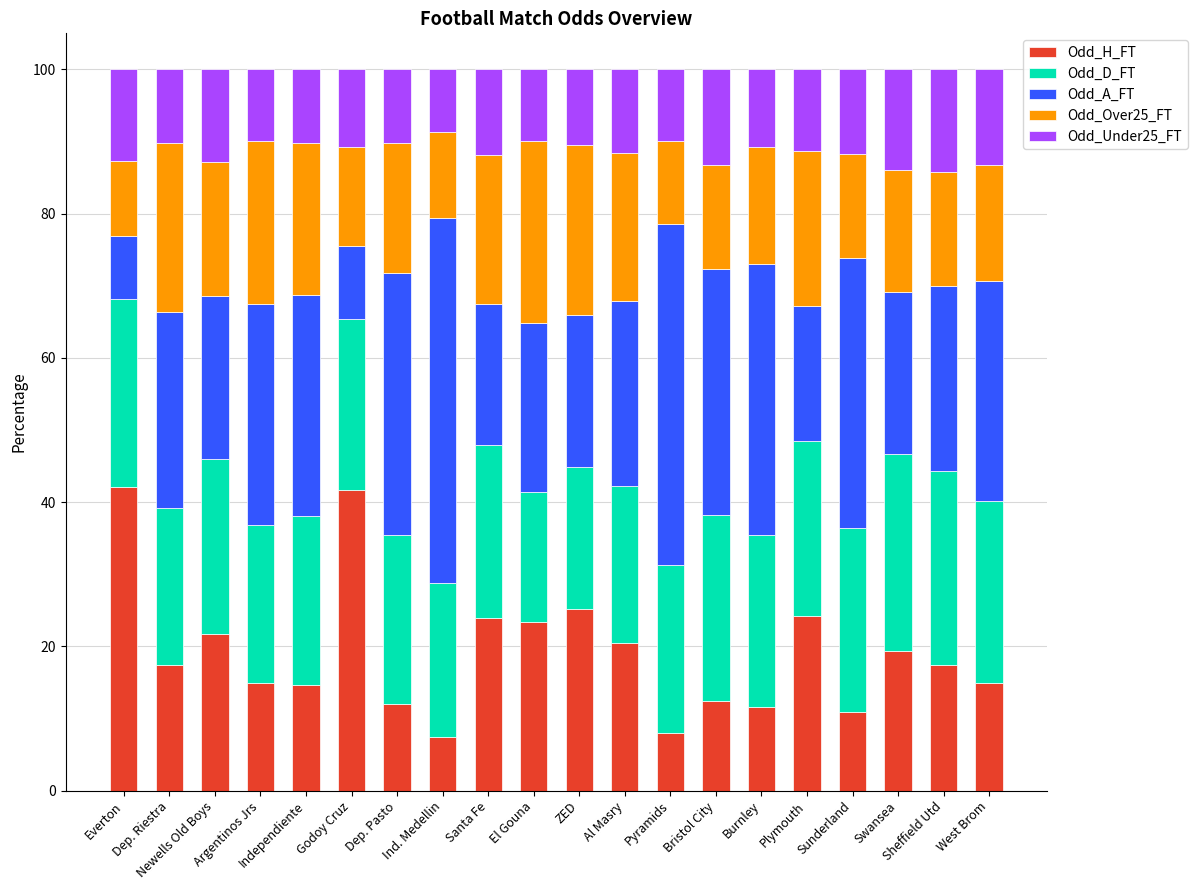

What are all the series names shown in the legend?

Odd_H_FT, Odd_D_FT, Odd_A_FT, Odd_Over25_FT, Odd_Under25_FT